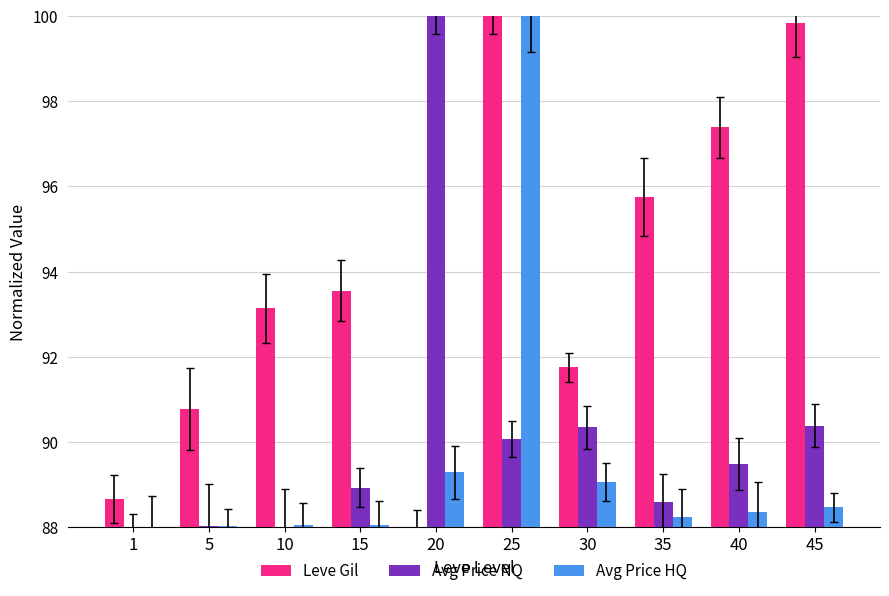

What value does the Avg Price HQ series have at 35?

88.2